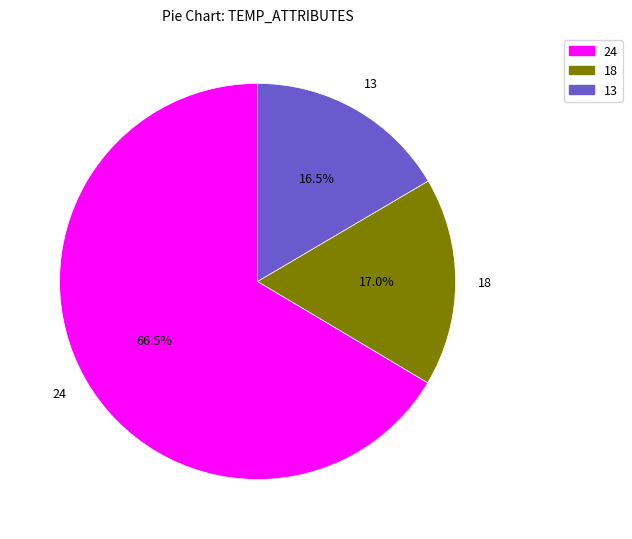

Is there a majority slice in this chart?

Yes